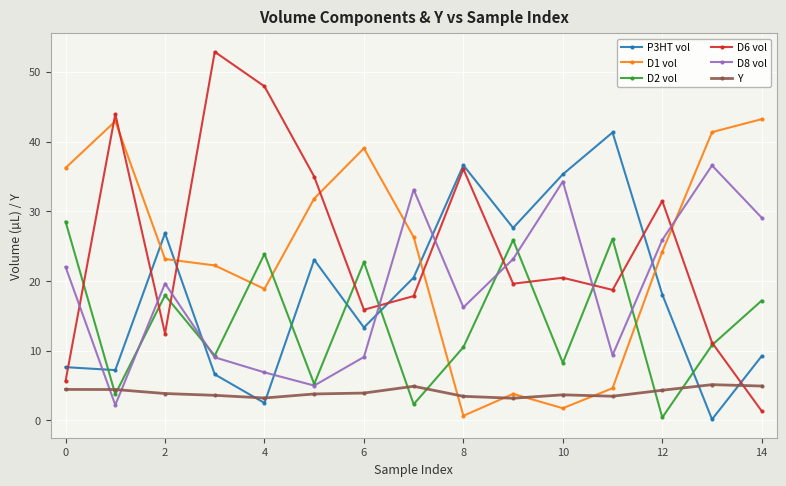

What is the lowest value of the D6 vol series?

1.3